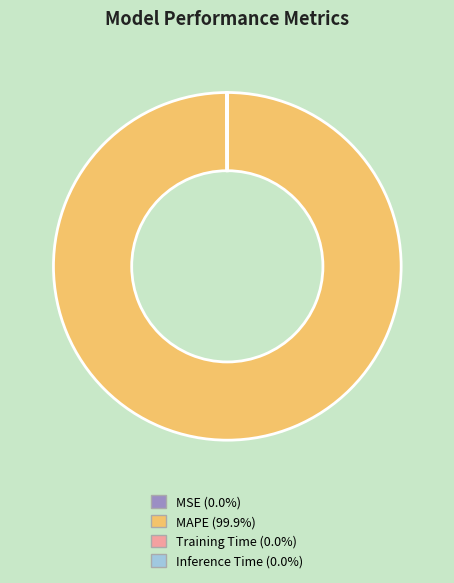

Is there a majority slice in this chart?

Yes